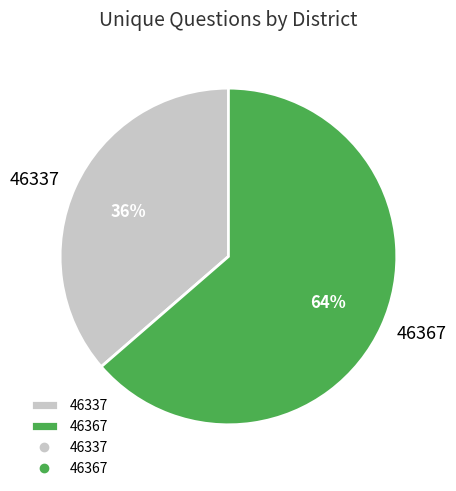

How many slices are in this pie chart?

2